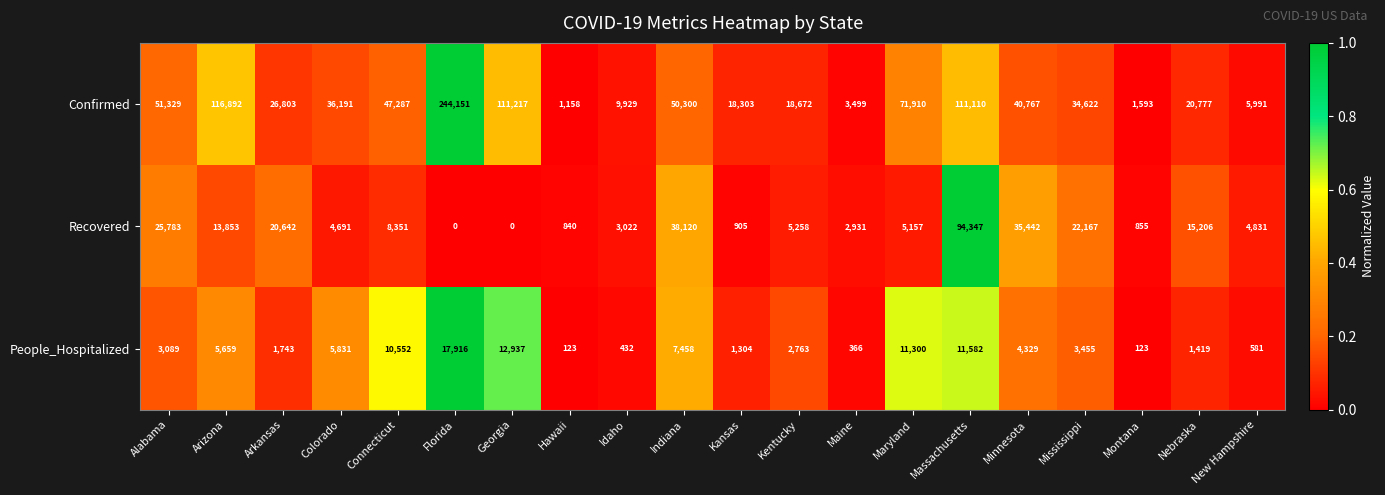

Count the number of categories in the chart.

20